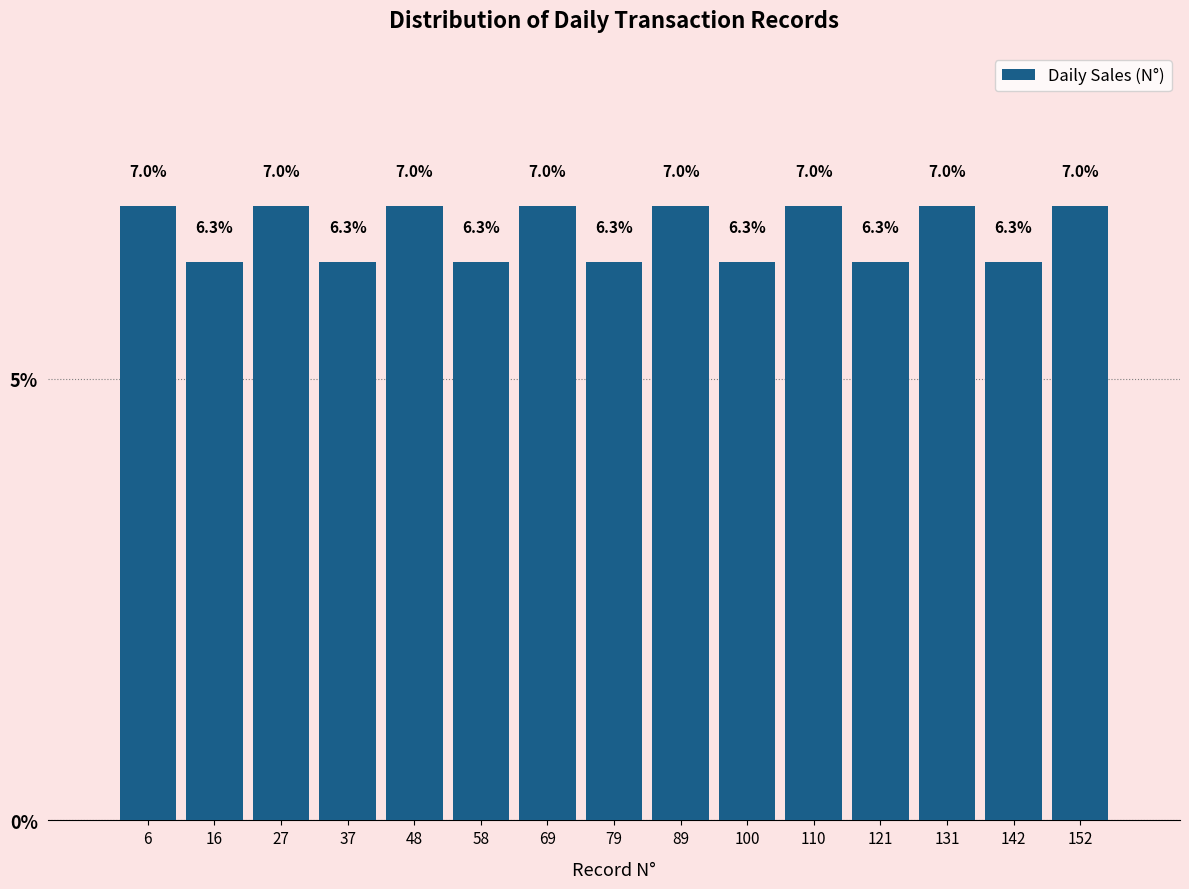

Reading left to right, list every bar in this chart as the range it spans on the x-axis followed by its height. The bar edges are not printed on the chart, so give them approximately, as read against the axis.

2 to 12: 7.0
12 to 22: 6.3
22 to 32: 7.0
32 to 42: 6.3
42 to 54: 7.0
54 to 64: 6.3
64 to 74: 7.0
74 to 84: 6.3
84 to 96: 7.0
96 to 106: 6.3
106 to 116: 7.0
116 to 126: 6.3
126 to 138: 7.0
138 to 148: 6.3
148 to 158: 7.0